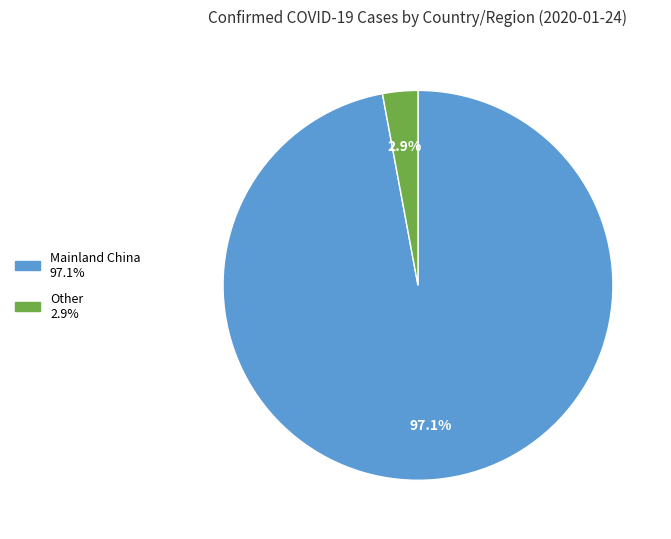

Does any single category account for the majority?

Yes